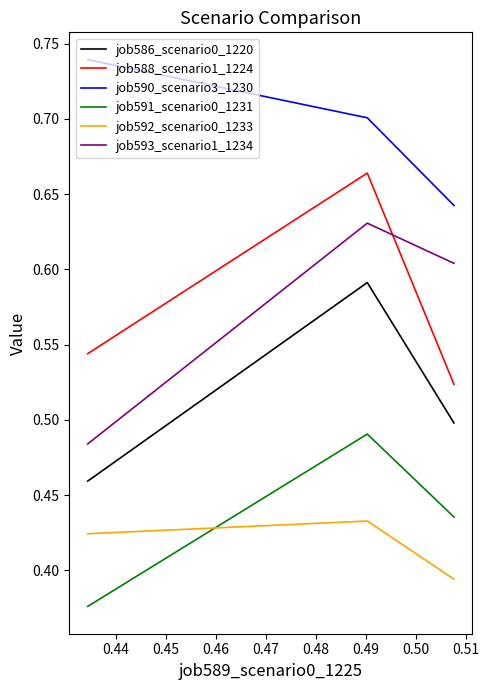

Which series has the widest spread of values?

job593_scenario1_1234